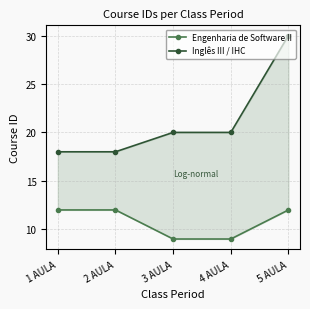

Which series has the largest total across all categories?

Inglês III / IHC